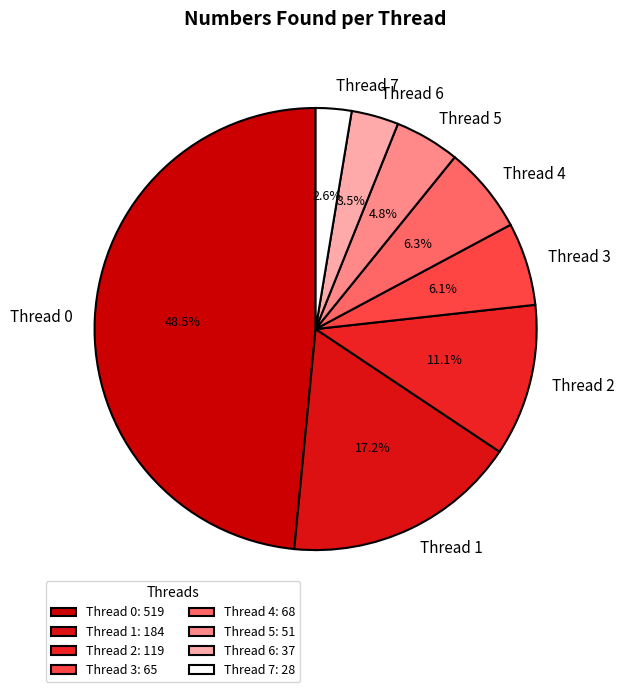

Combined, do Thread 1 and Thread 6 account for over 50%?

No